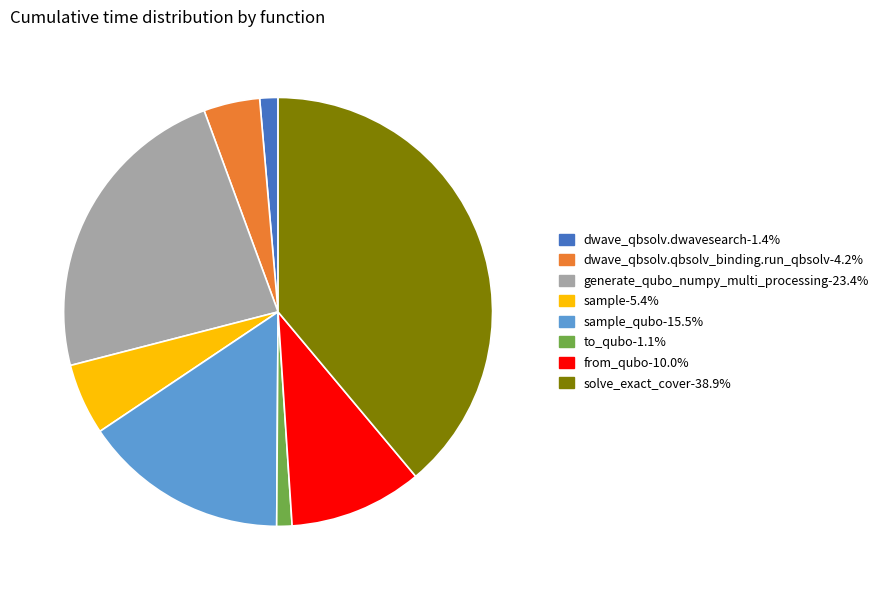

Does any single category account for the majority?

No